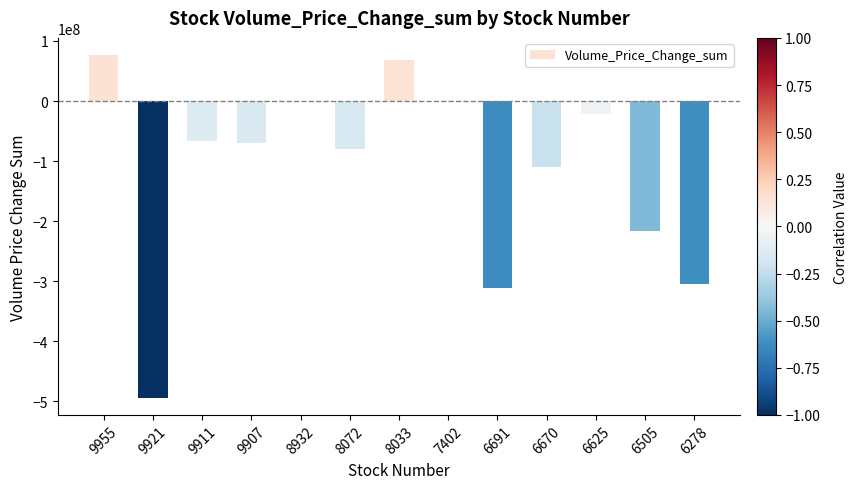

Is it true that the value at 9907 is -95836561?

False